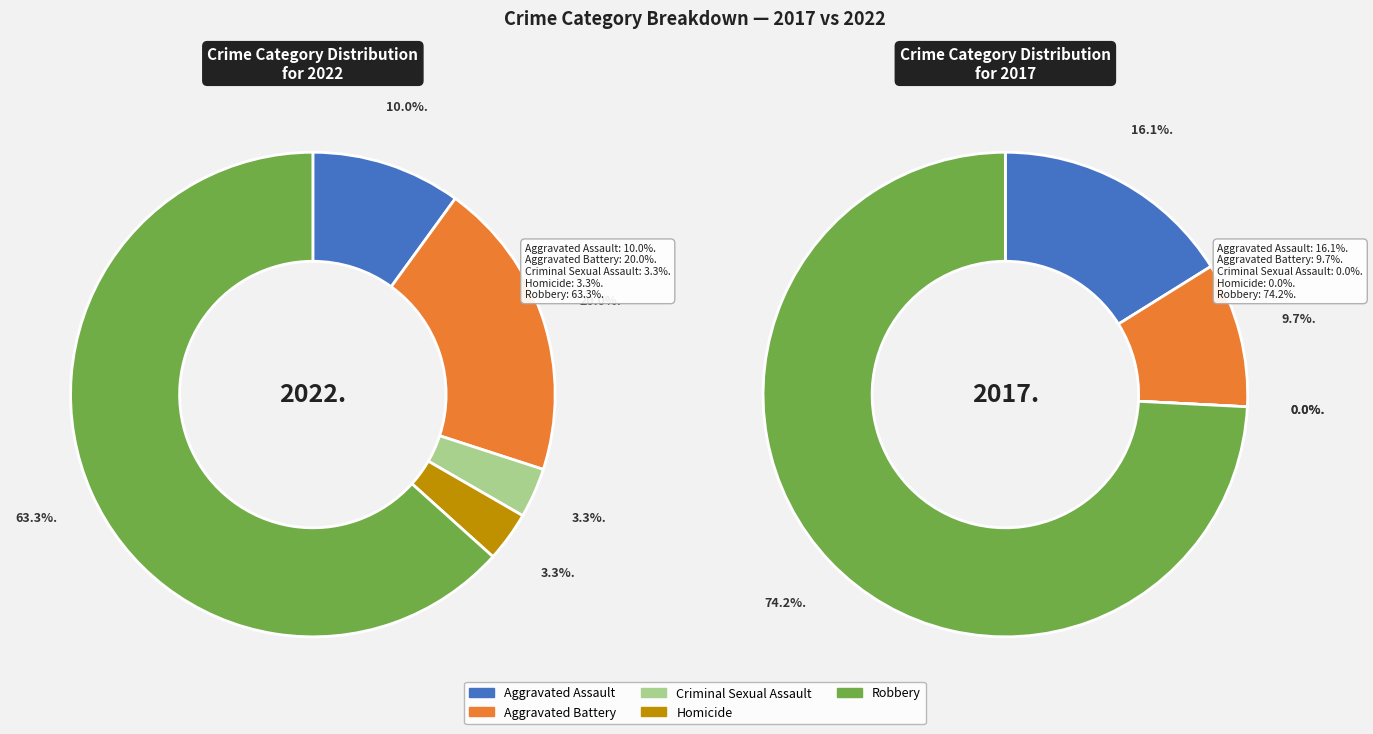

To the nearest percent, what is the difference between the largest and smallest slice percentages?

60%